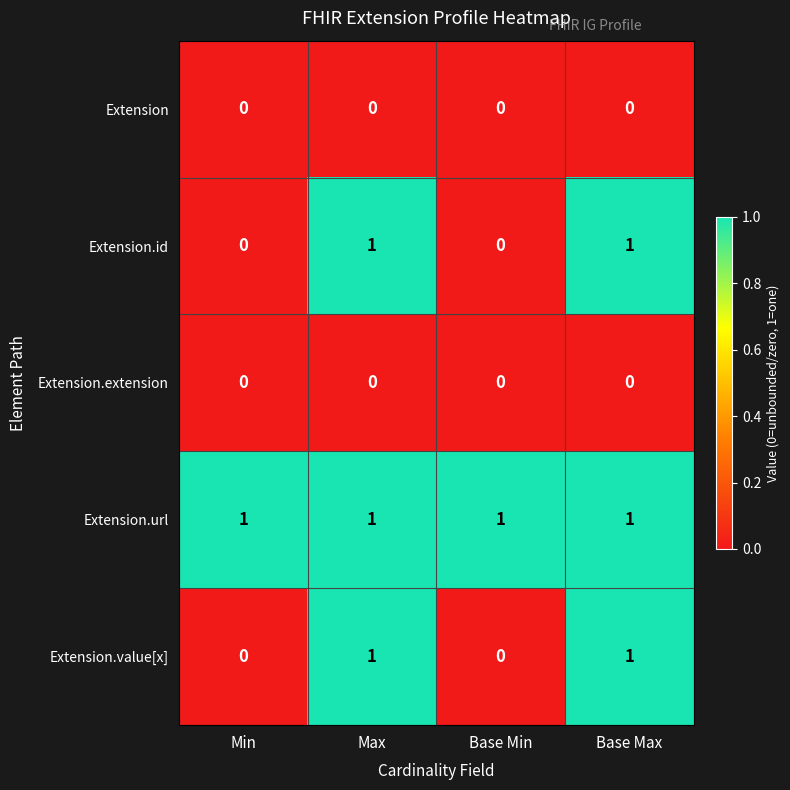

Reading left to right, list all the values displayed in this chart.

Extension: Min=0	Max=0	Base Min=0	Base Max=0
Extension.id: Min=0	Max=1	Base Min=0	Base Max=1
Extension.extension: Min=0	Max=0	Base Min=0	Base Max=0
Extension.url: Min=1	Max=1	Base Min=1	Base Max=1
Extension.value[x]: Min=0	Max=1	Base Min=0	Base Max=1